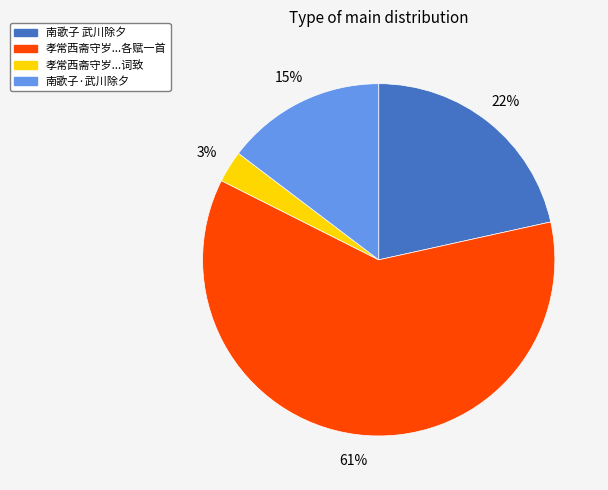

Count the number of slices in the pie.

4